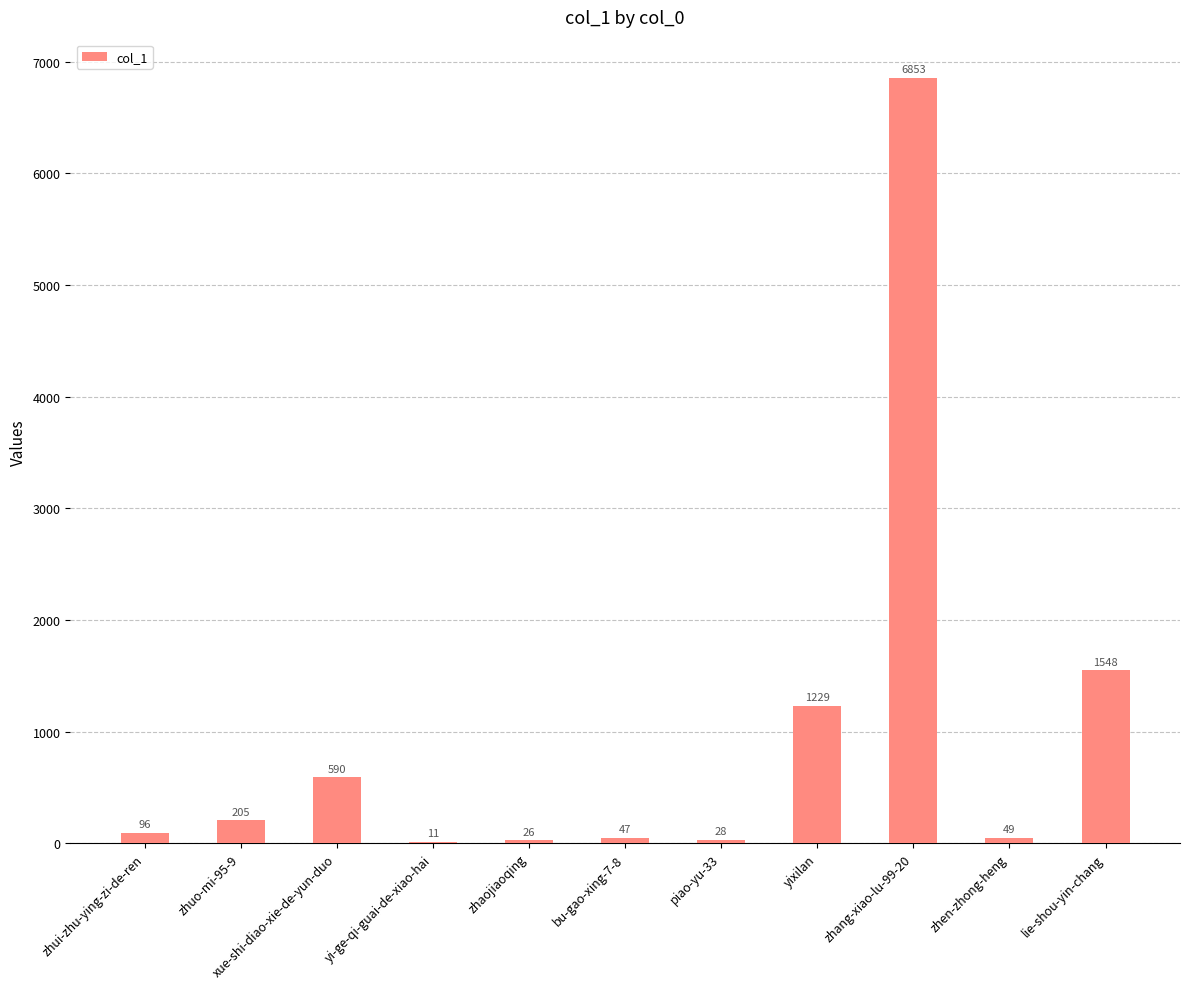

True or false: the data shows 2591 at zhang-xiao-lu-99-20.

False